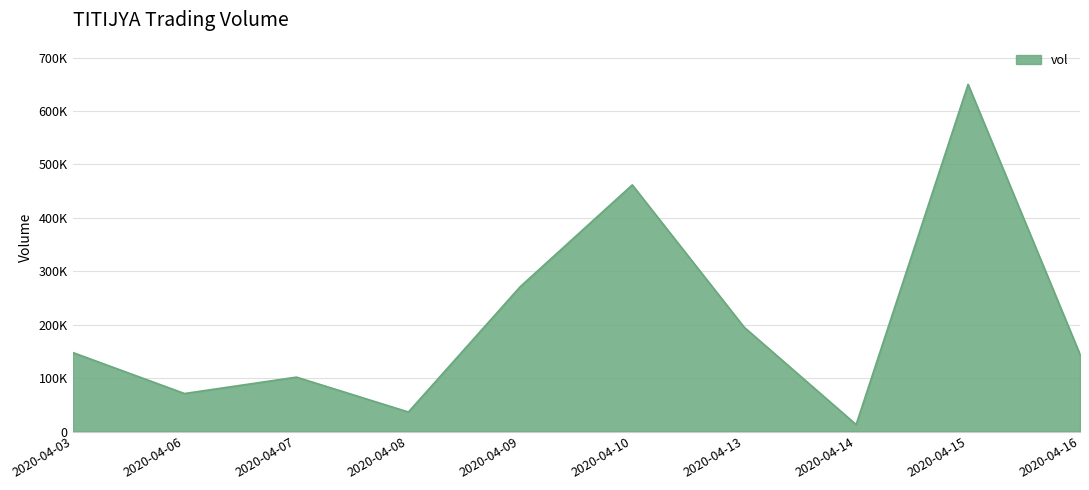

Does the chart have visible grid lines?

Yes